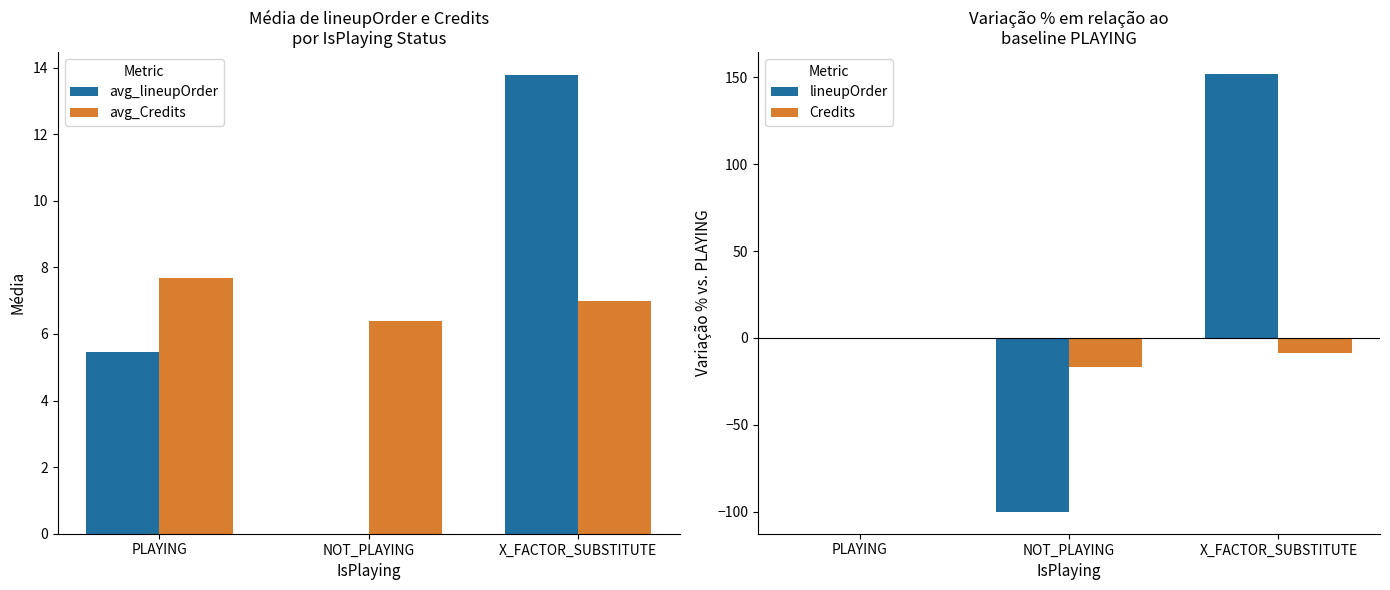

What position from the left is X_FACTOR_SUBSTITUTE?

3